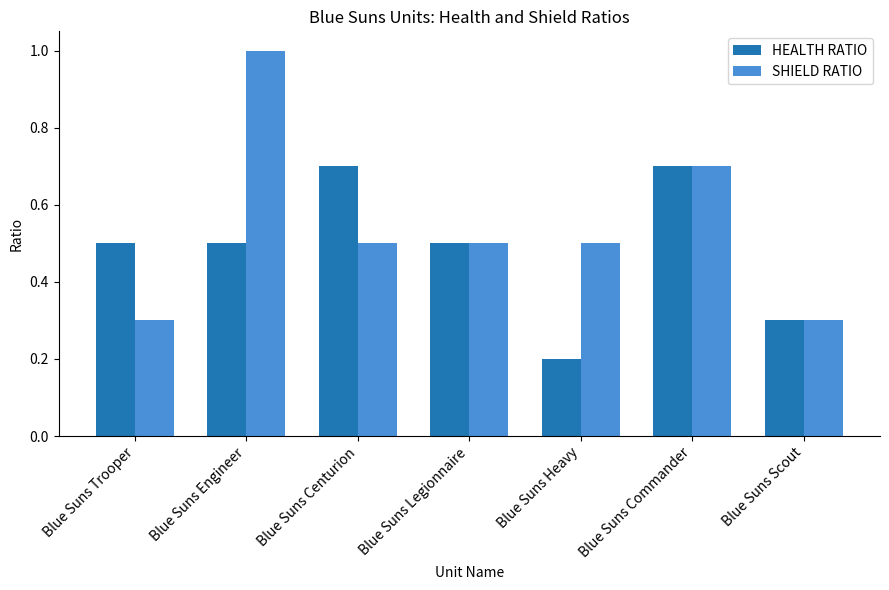

Where is HEALTH RATIO nearest to the value 0?

Blue Suns Heavy